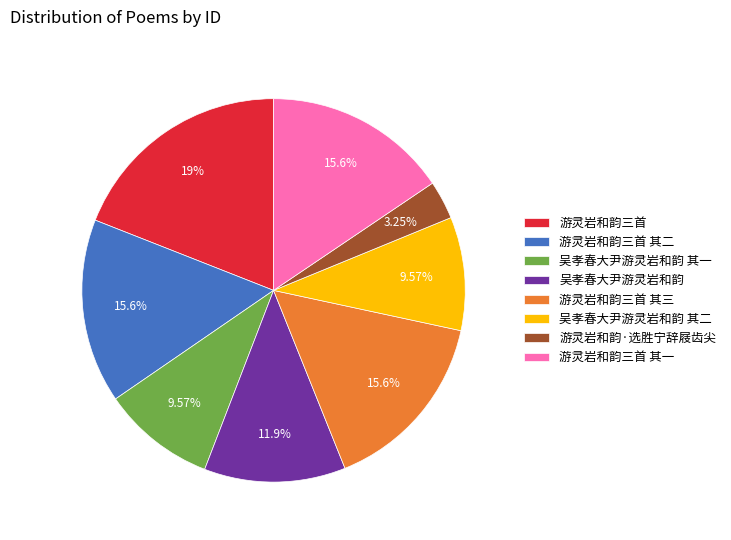

Count the number of slices in the pie.

8